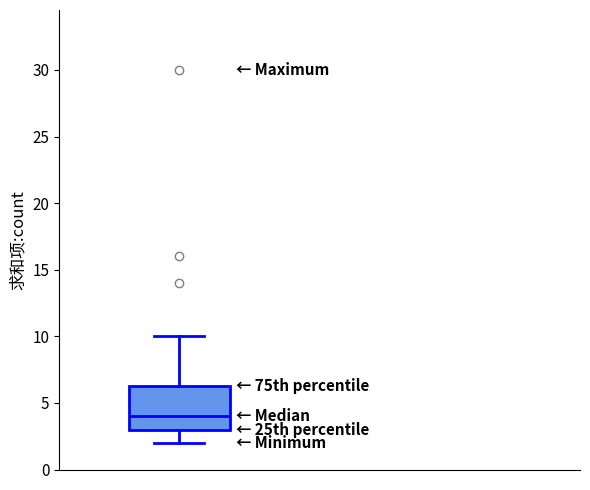

Where is the upper edge of the box on the y-axis? The values are not printed on the chart, so give them approximately, as read against the axis.

6.5